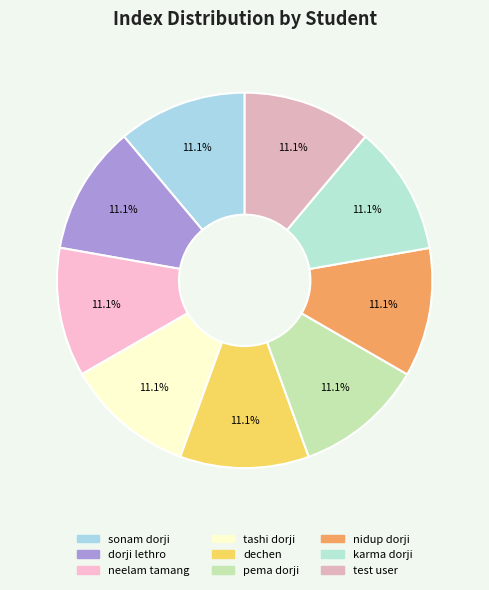

How much of the chart is everything except tashi dorji?

88.9%